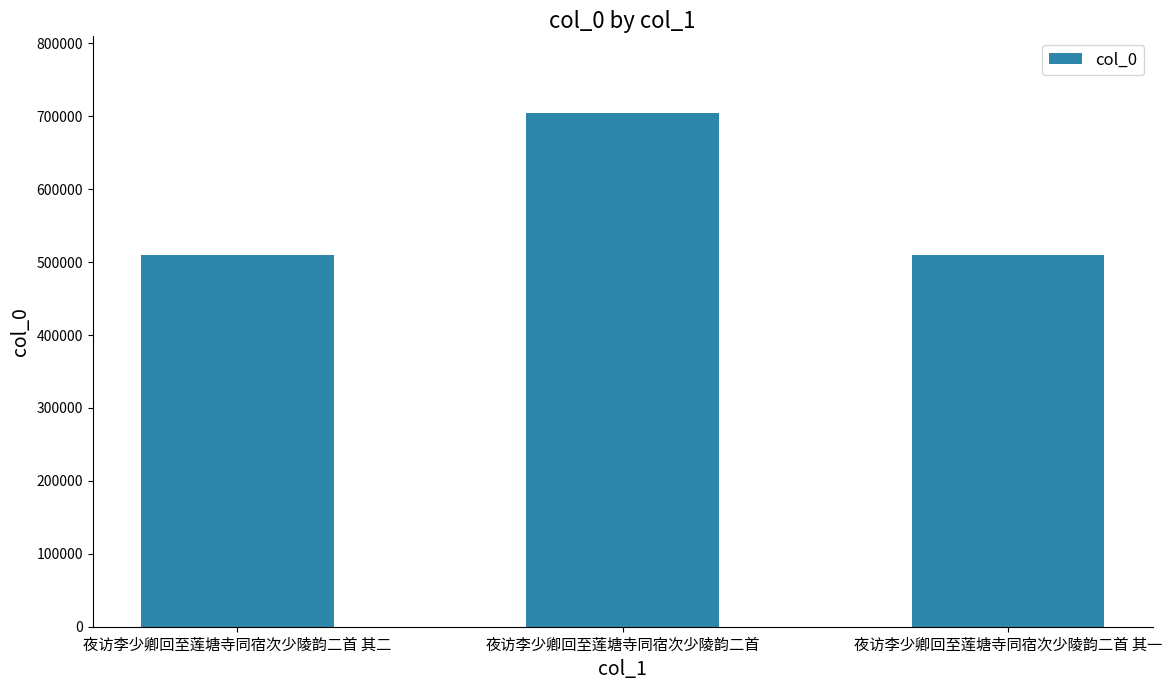

What is the greatest value displayed?

703987